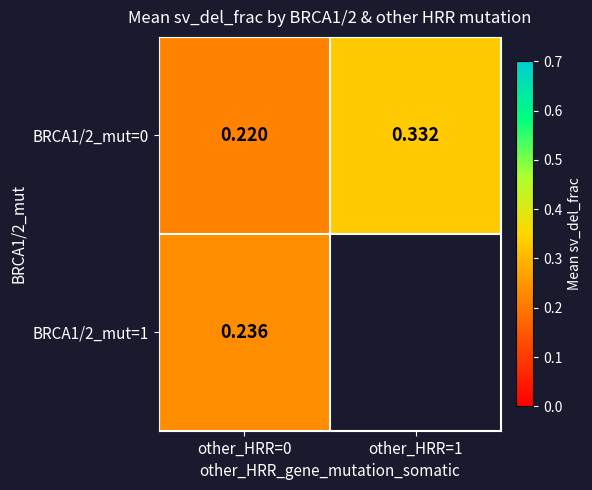

Is the value of BRCA1/2_mut=0 at other_HRR=0 greater than the value of BRCA1/2_mut=1 at other_HRR=0?

No